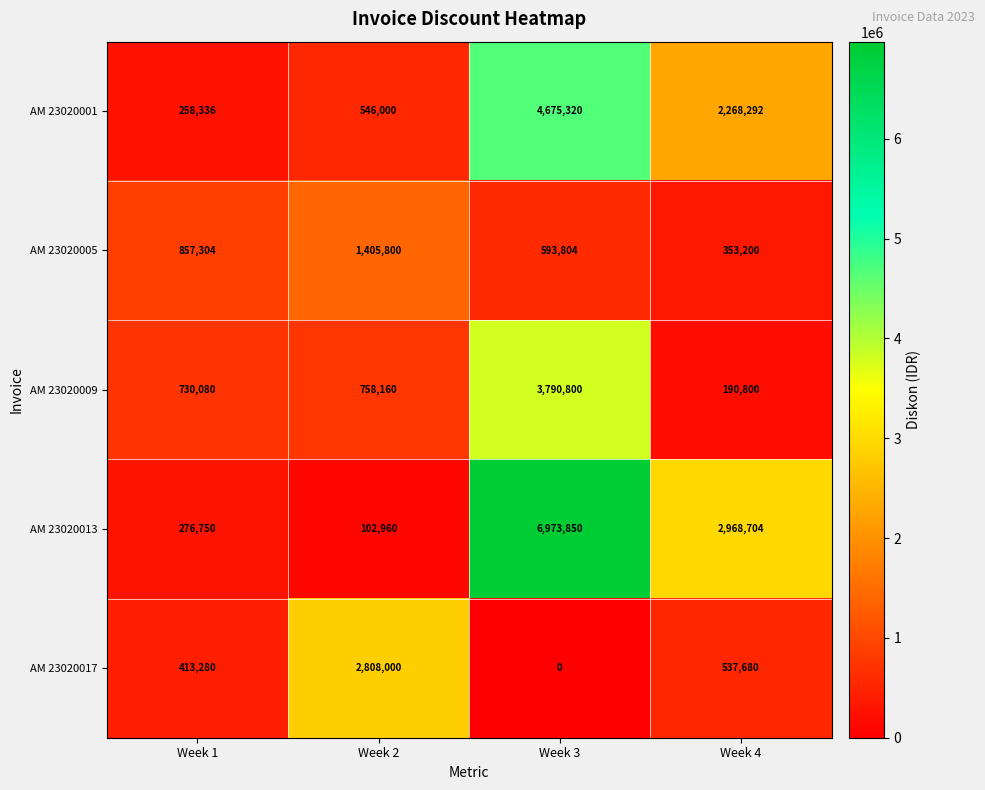

What is the total value across all series at Week 2?

5620920